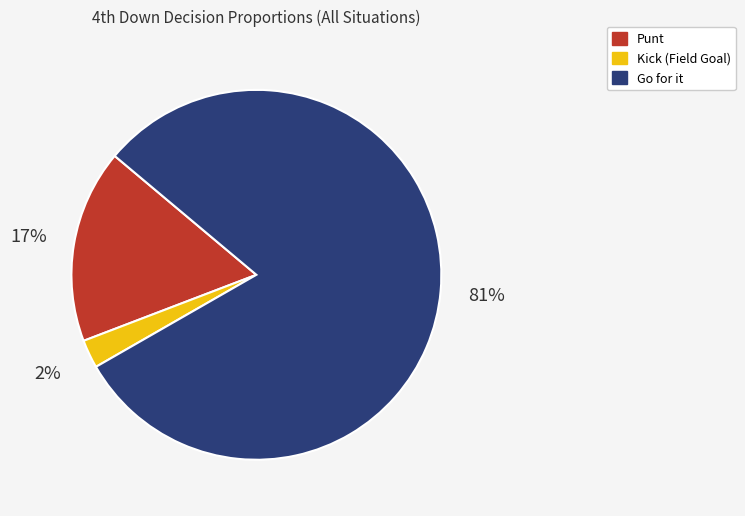

To the nearest percent, what is the average slice percentage?

33%